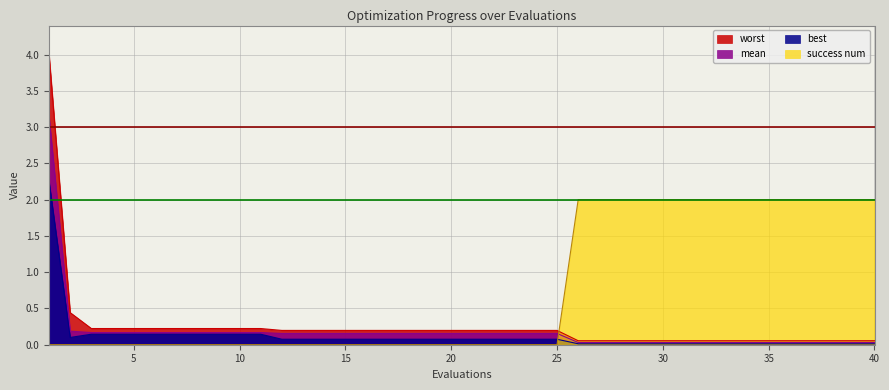

Is it true that worst equals 0.0 at 11?

False